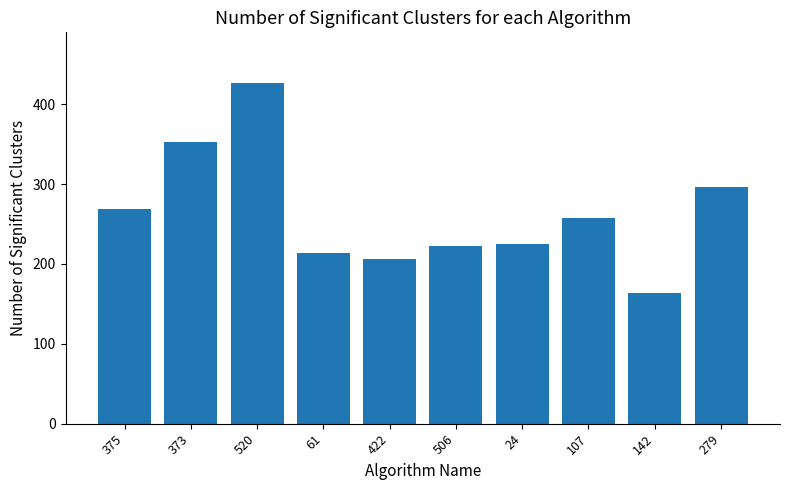

How many bars are there in total?

10